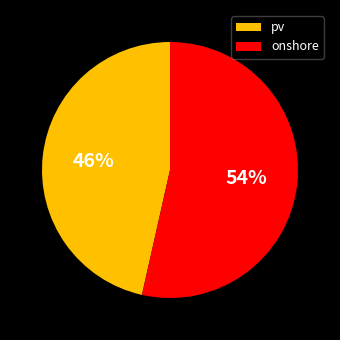

What is the largest slice in the pie chart?

onshore